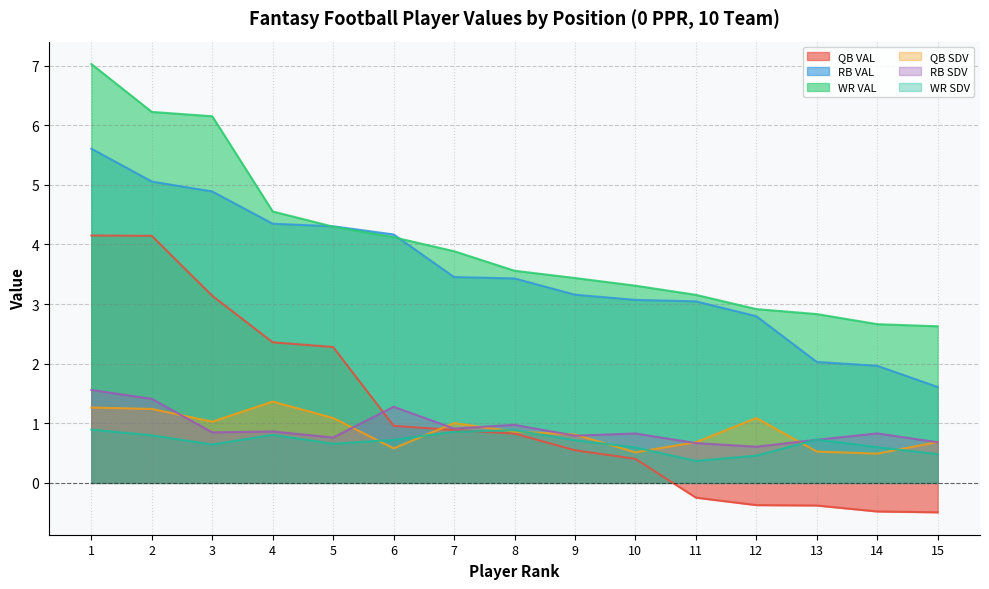

How many data points does each series have?

15